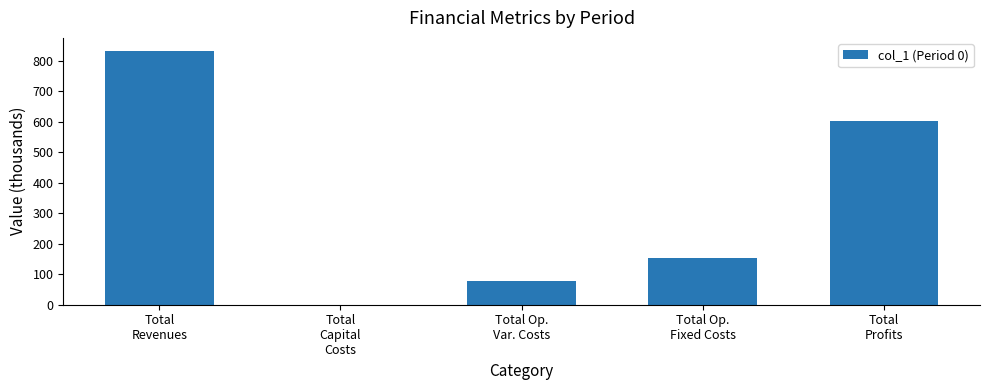

What is the change in value from Total
Revenues to Total Op.
Var. Costs?

-754.3